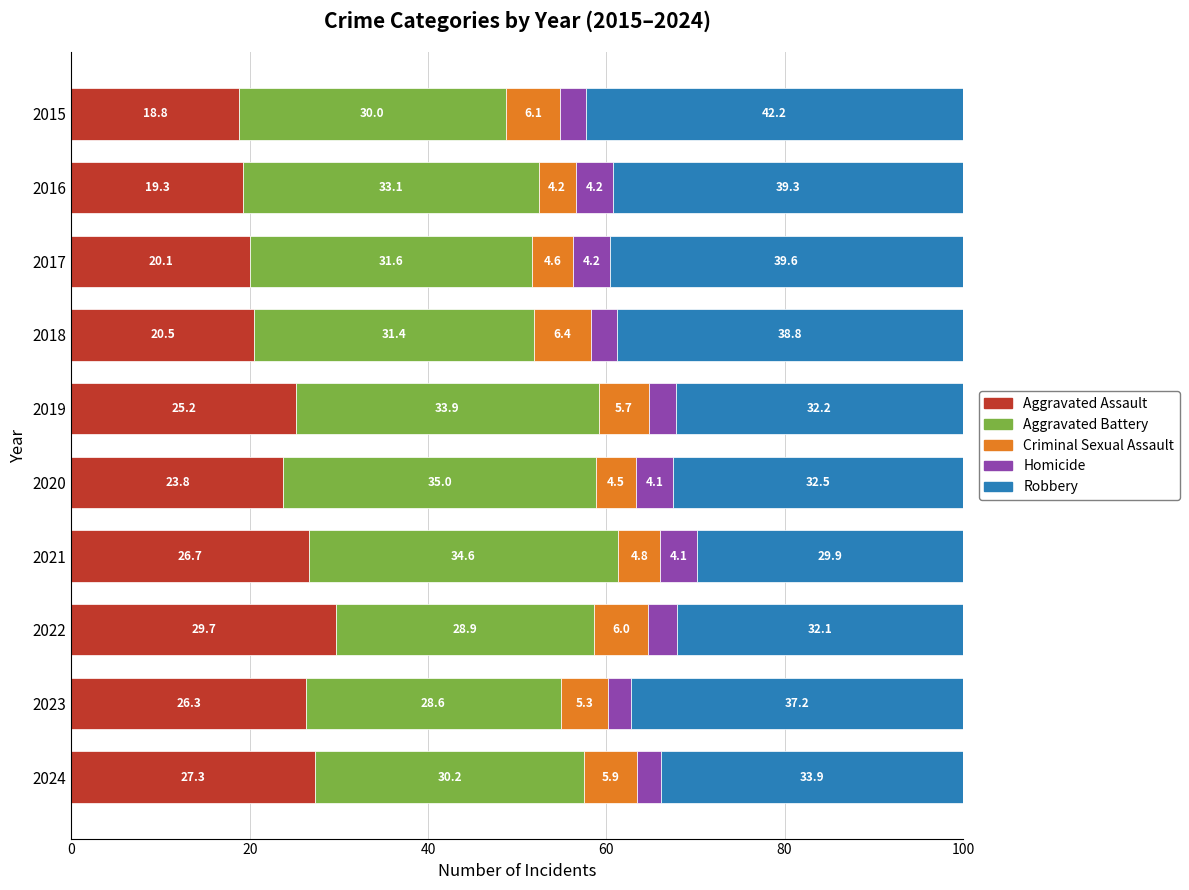

The value of Aggravated Assault at 2020 is 35.9. True or false?

False